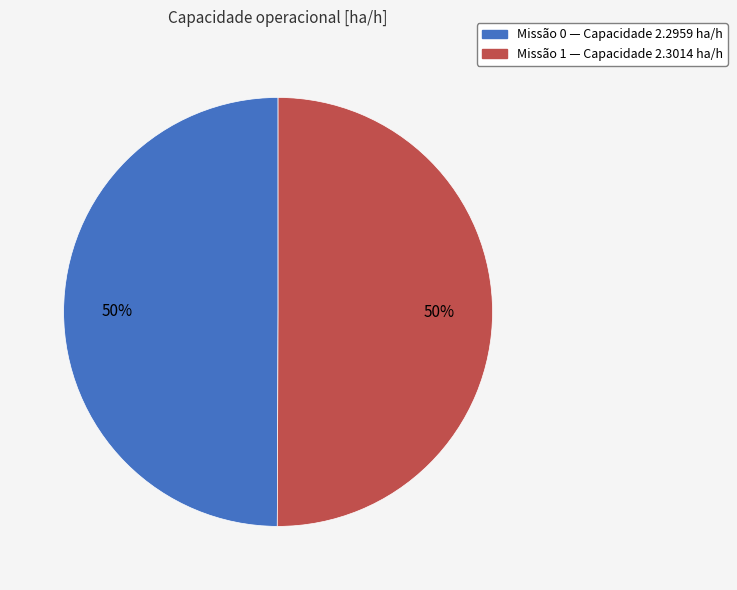

How many segments does this pie chart have?

2